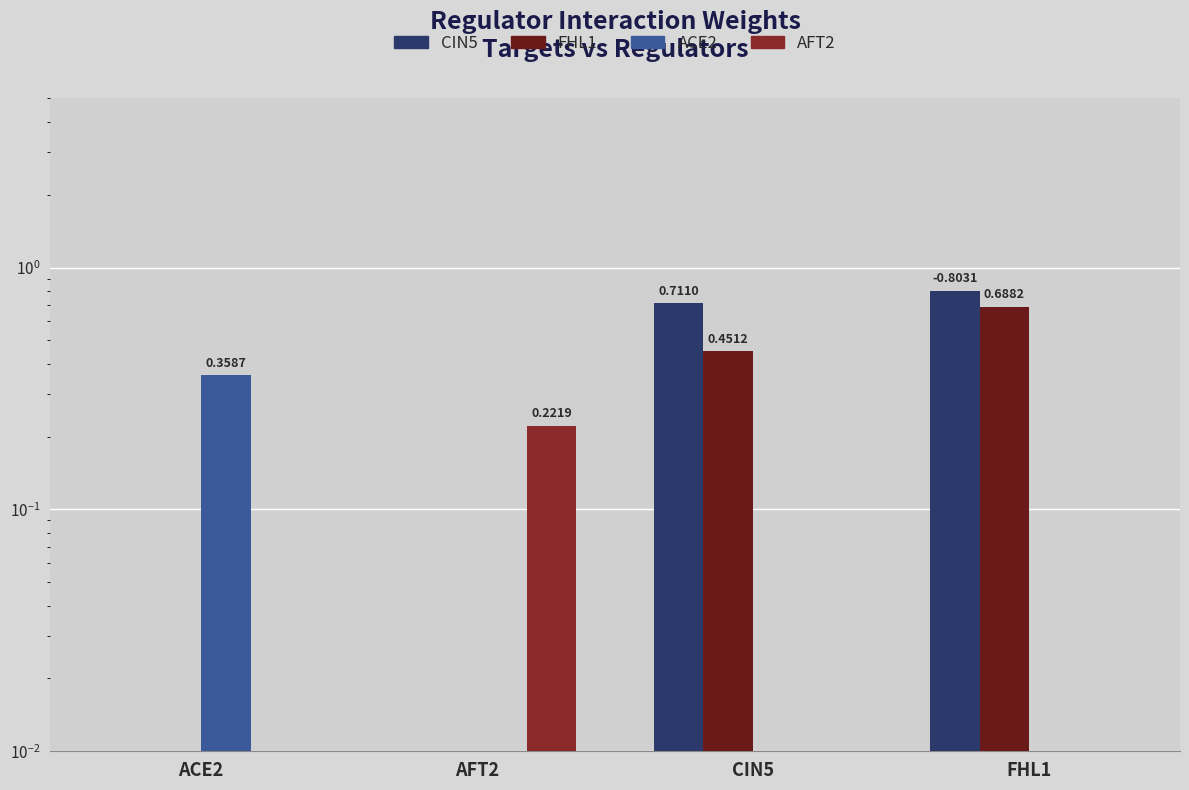

Is it true that AFT2 equals 0.0 at FHL1?

True